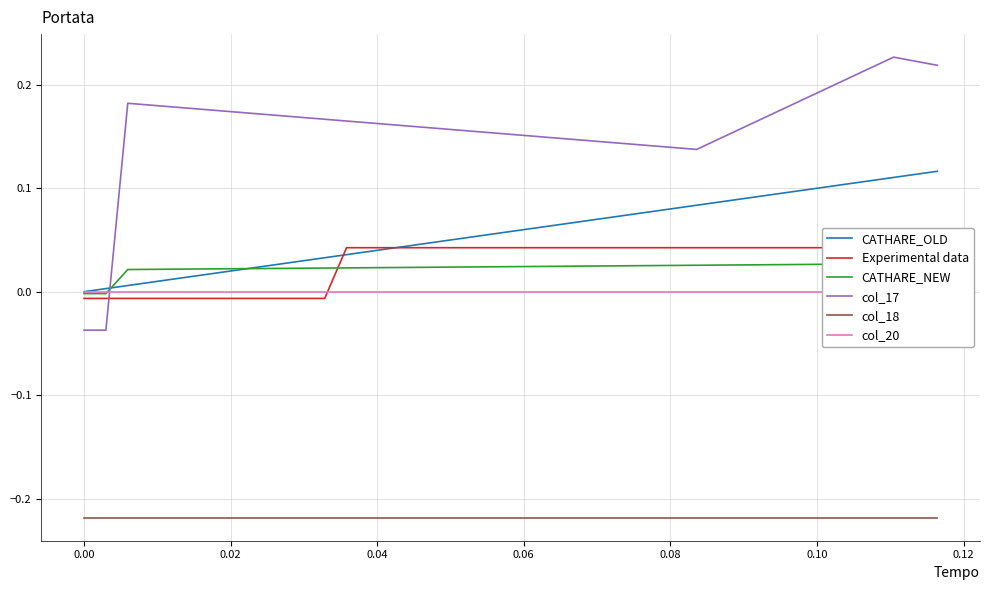

After their last crossing, which series has the higher values: col_17 or CATHARE_OLD?

col_17